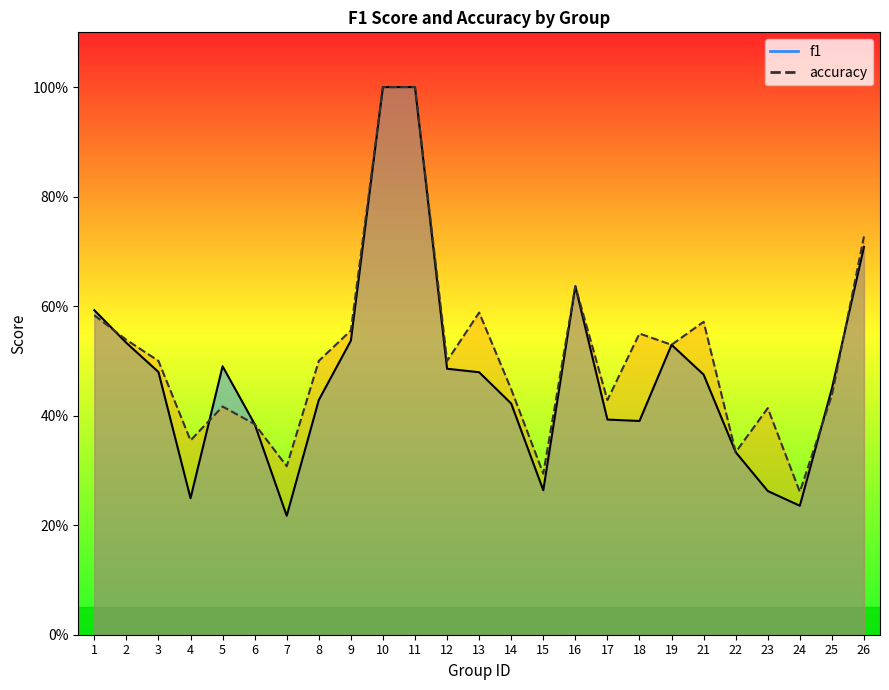

What is the minimum value shown in the chart?

0.2